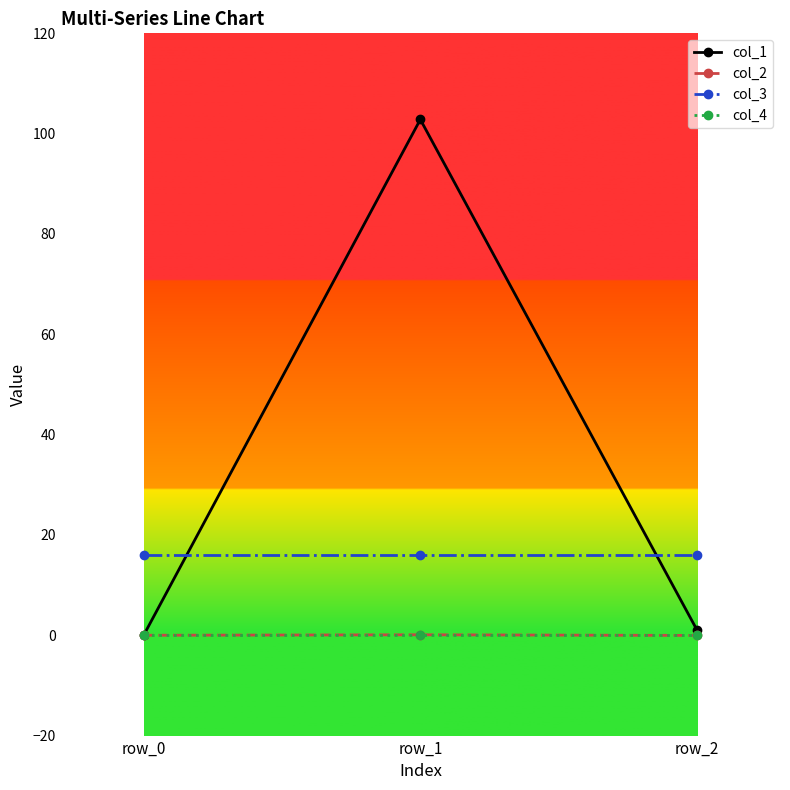

What is the spread (max minus min) of values at row_0?

16.0